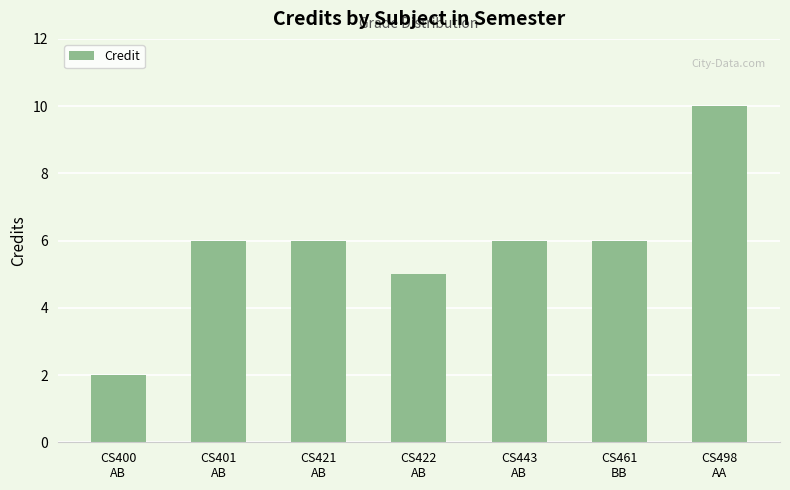

Count the values in the range 5 to 6.

5